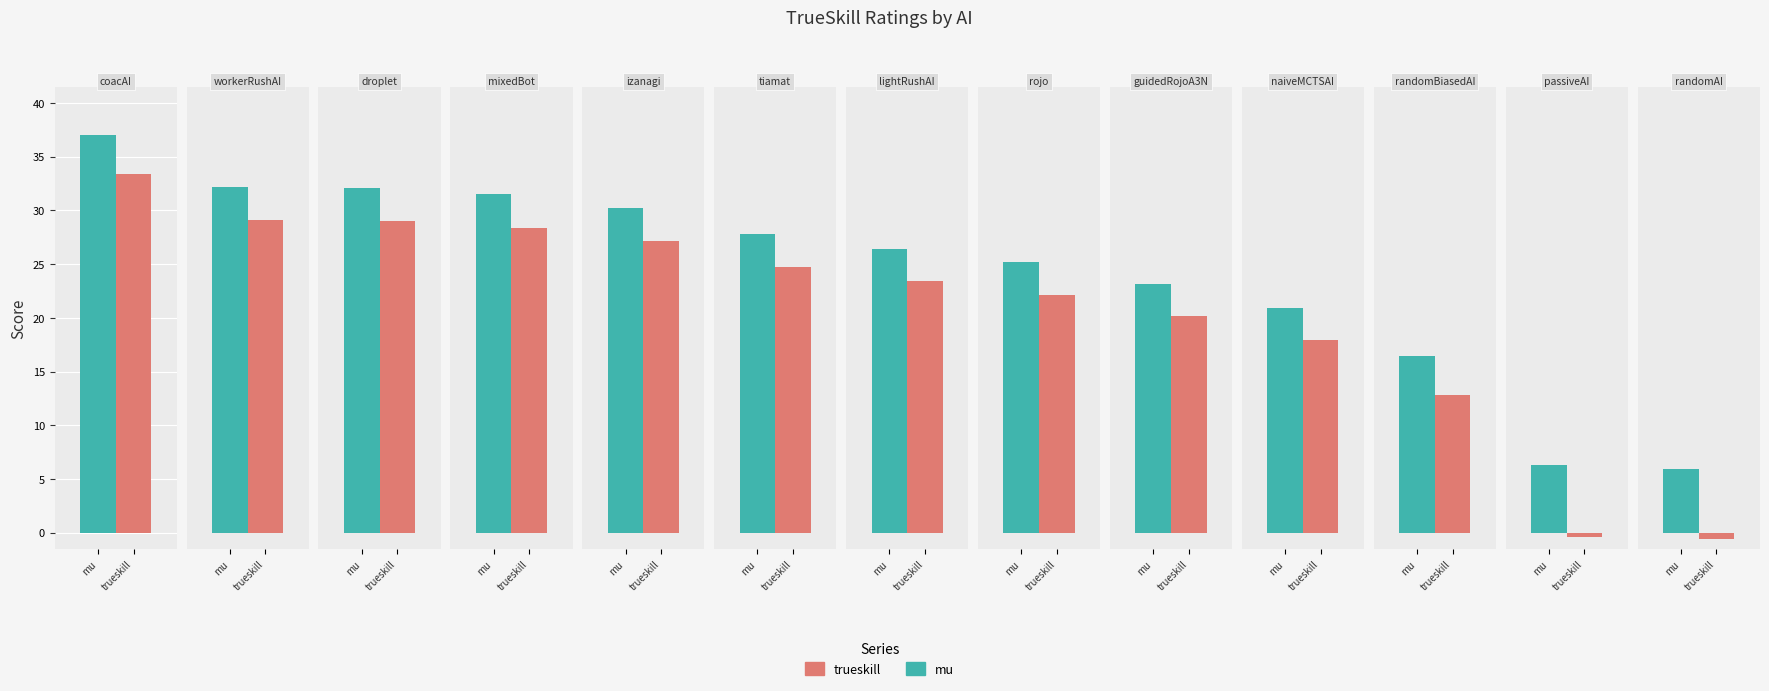

How many distinct data groups are displayed?

2